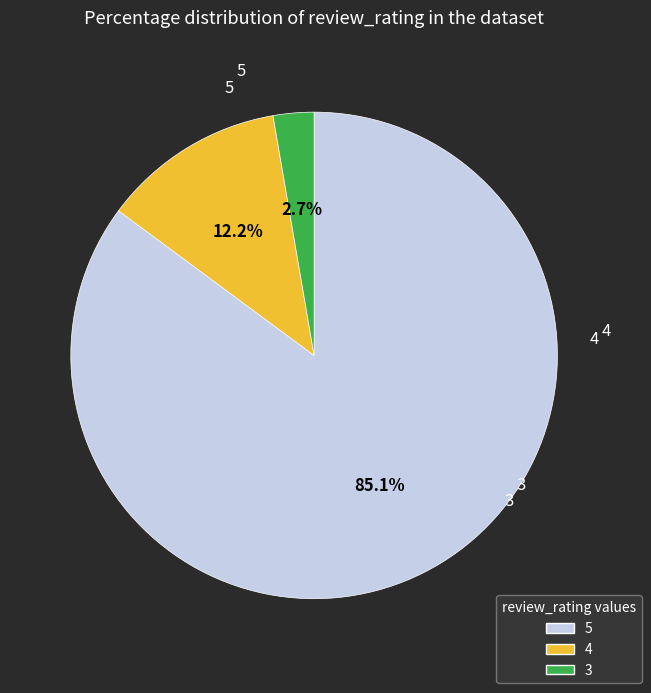

Which category has the smallest portion of the pie?

3